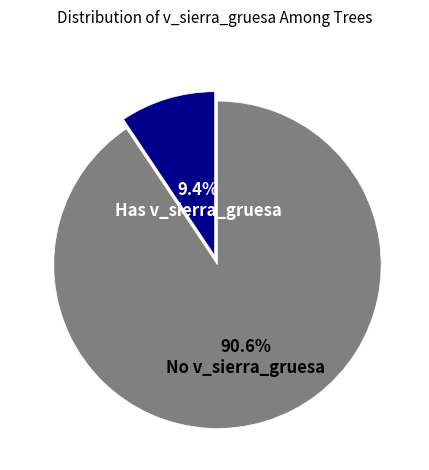

How many segments does this pie chart have?

2